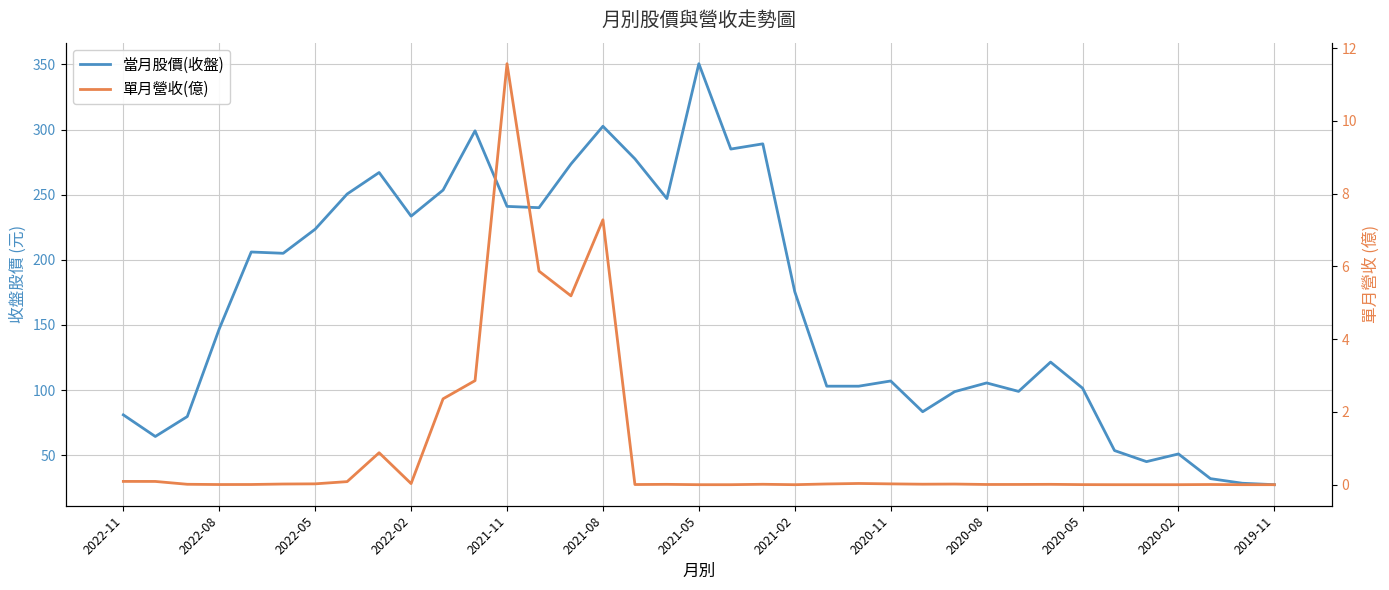

What is the sum of all 當月股價(收盤) values?

6151.9